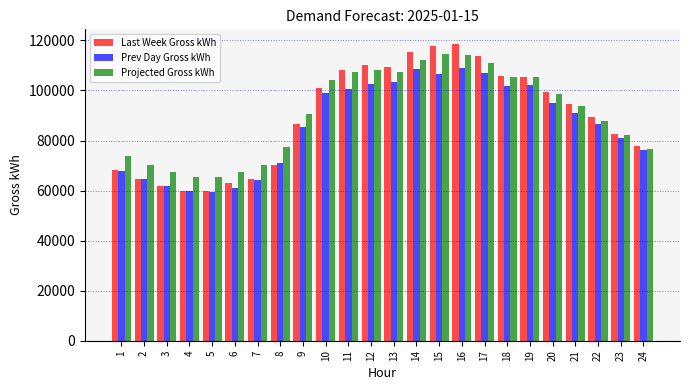

Where is Prev Day Gross kWh nearest to the value 84278?

9